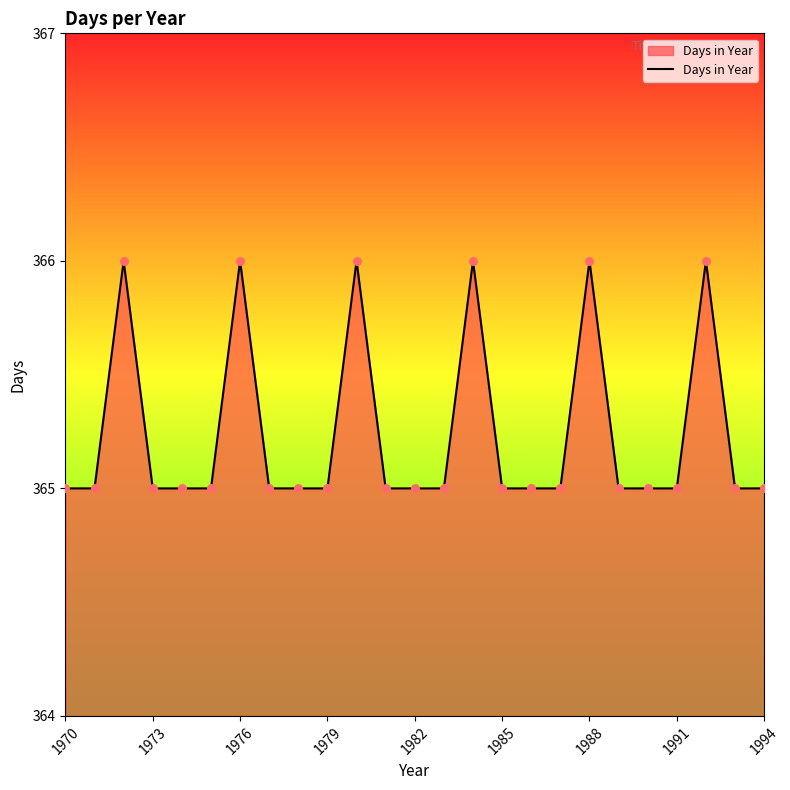

What is the minimum value shown in the chart?

365